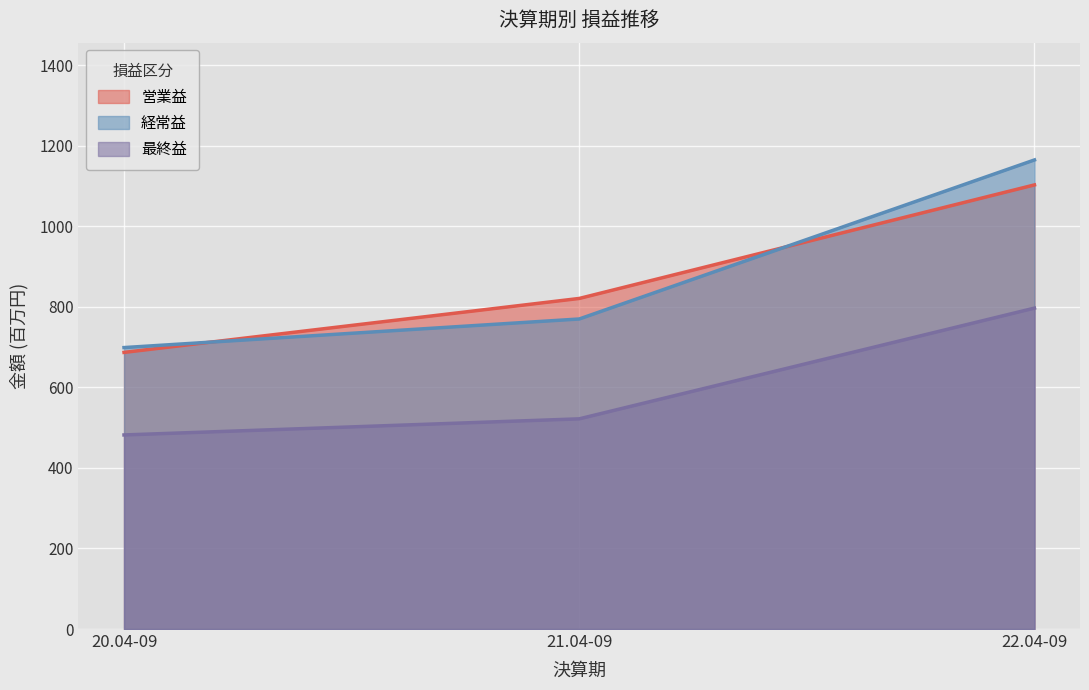

The 営業益 series shows 355 at 20.04-09. True or false?

False